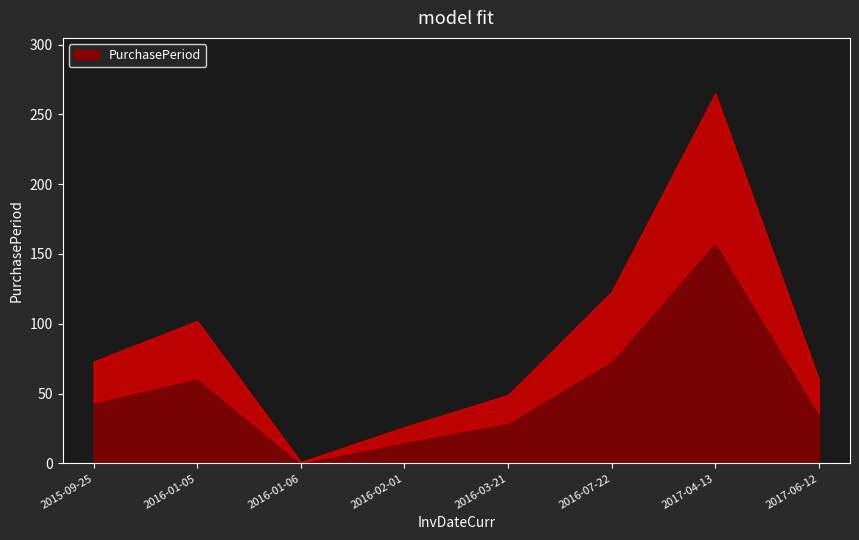

What is the maximum value shown in the chart?

265